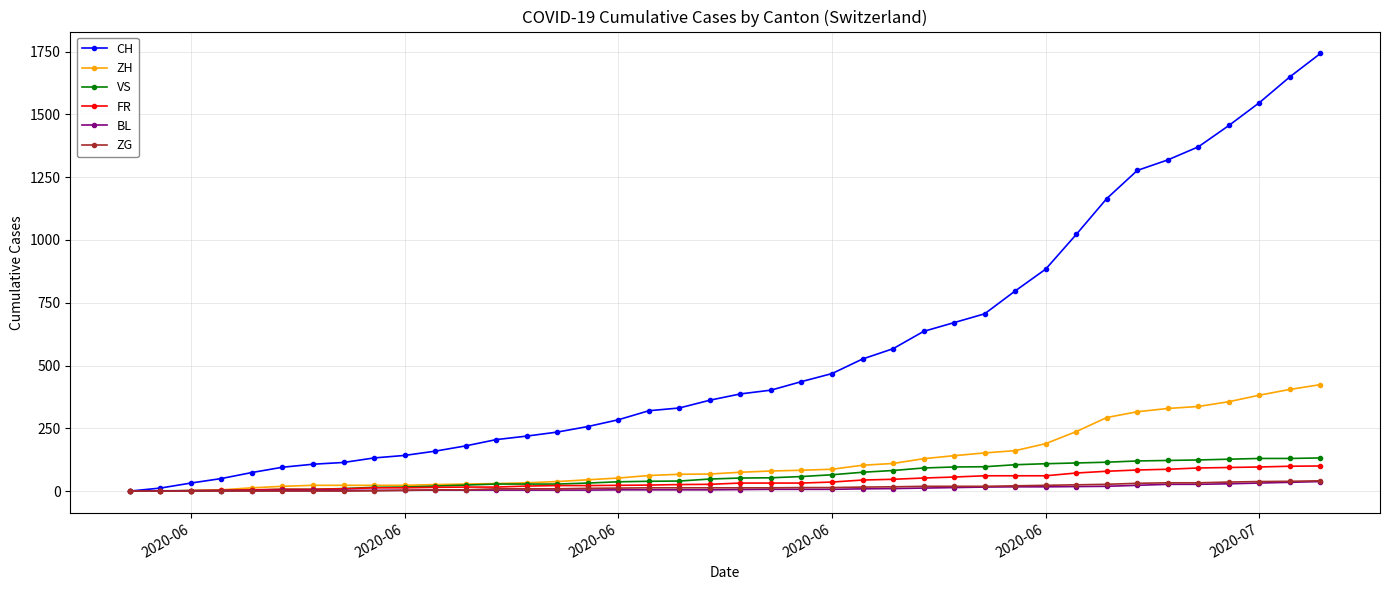

What is the greatest value displayed?

1743